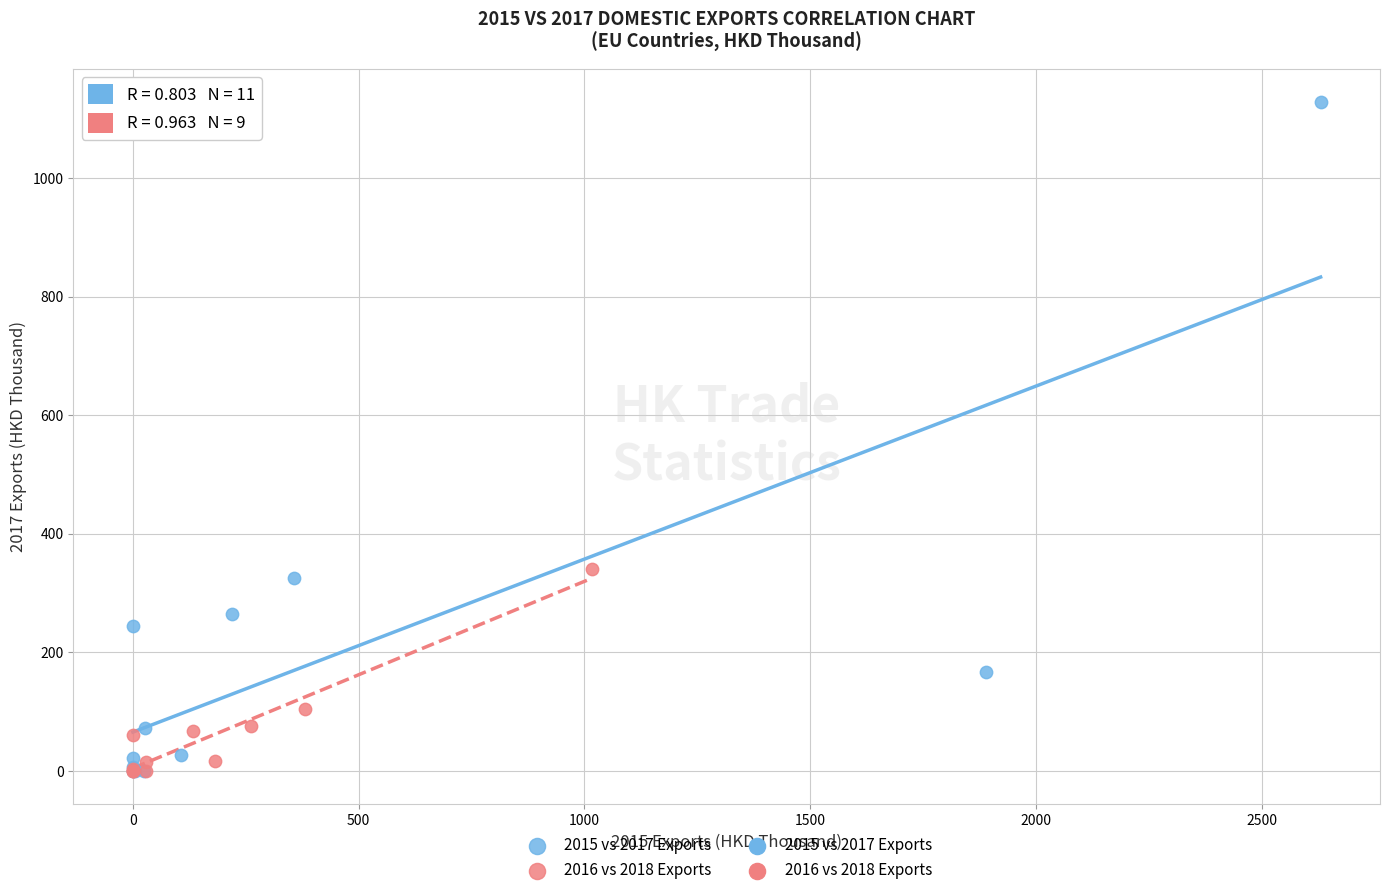

Which series reaches the maximum Y coordinate?

2015 vs 2017 Exports